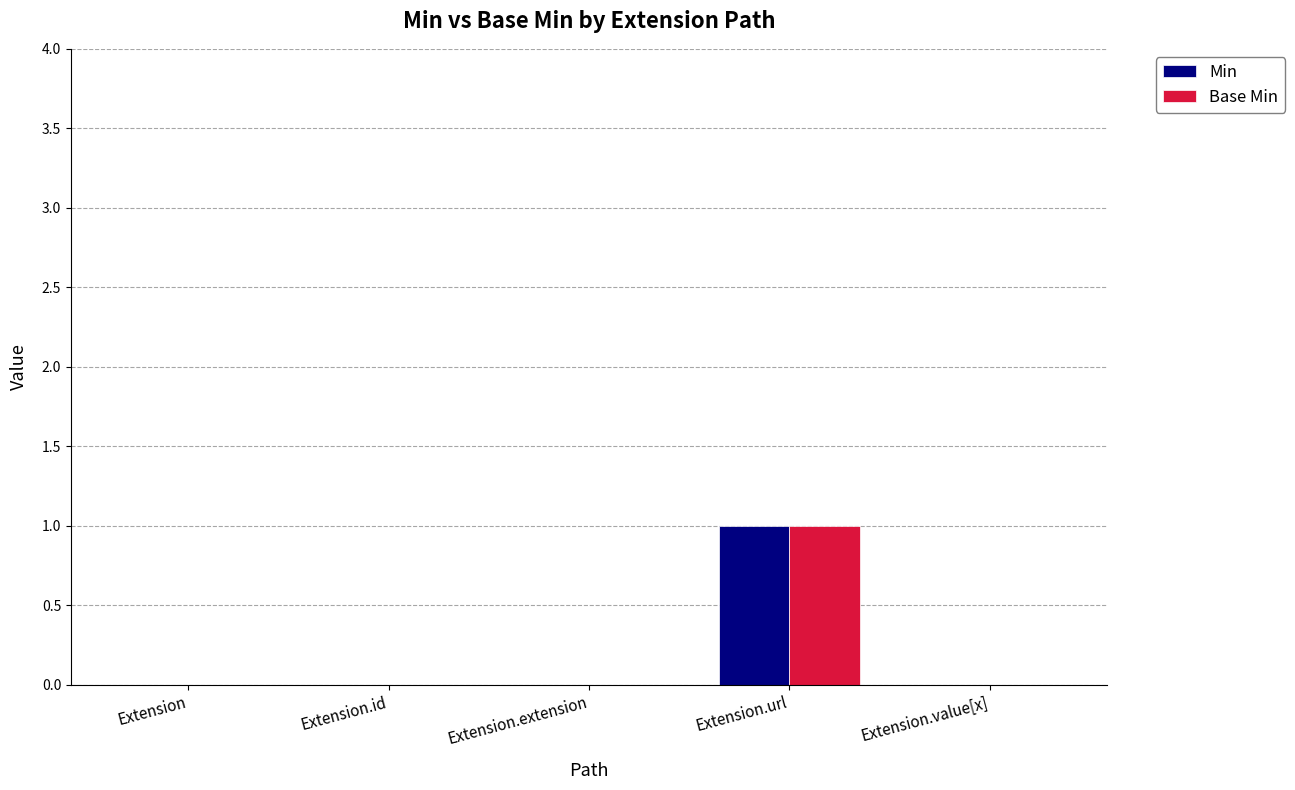

At which category is the sum across all series the highest?

Extension.url